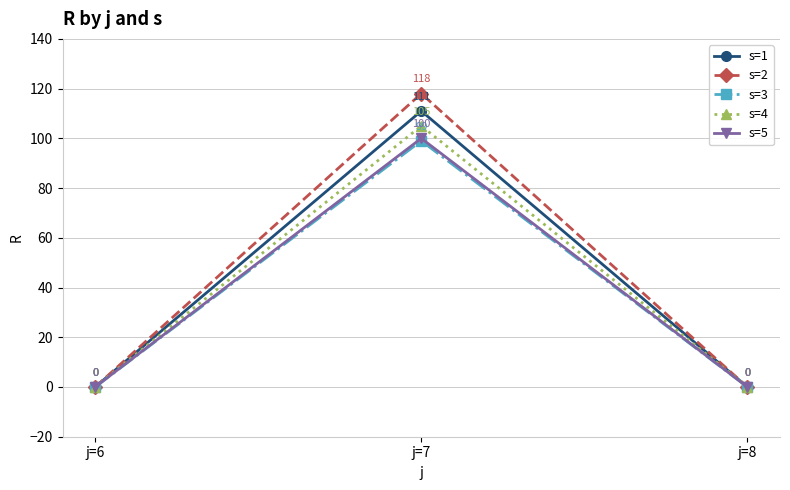

Reading right to left, extract all data points from this chart.

s=1: j=8=0	j=7=111	j=6=0
s=2: j=8=0	j=7=118	j=6=0
s=3: j=8=0	j=7=99	j=6=0
s=4: j=8=0	j=7=105	j=6=0
s=5: j=8=0	j=7=100	j=6=0